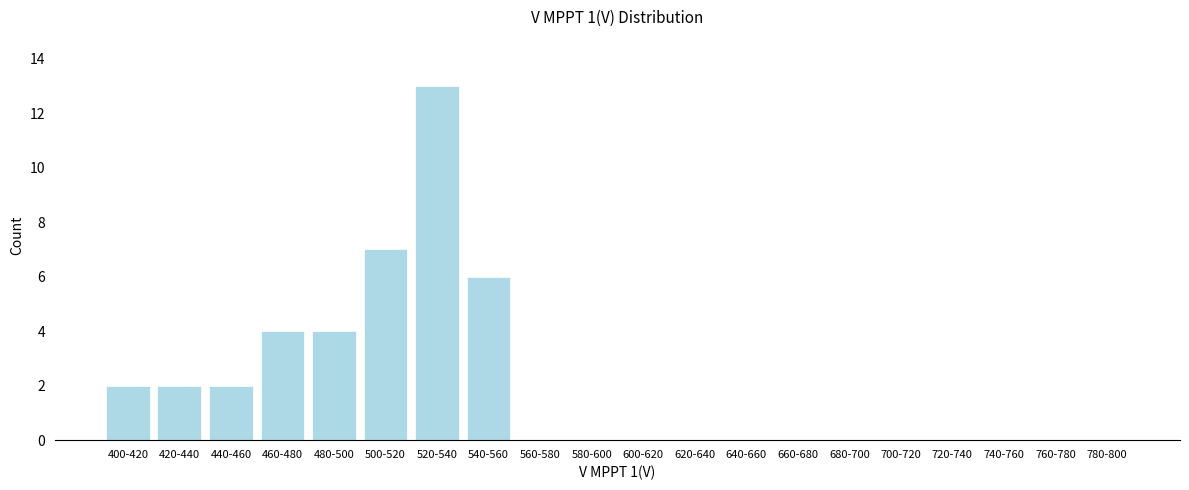

Reading left to right, extract all data points from this chart.

400-420=2	420-440=2	440-460=2	460-480=4	480-500=4	500-520=7	520-540=13	540-560=6	560-580=0	580-600=0	600-620=0	620-640=0	640-660=0	660-680=0	680-700=0	700-720=0	720-740=0	740-760=0	760-780=0	780-800=0